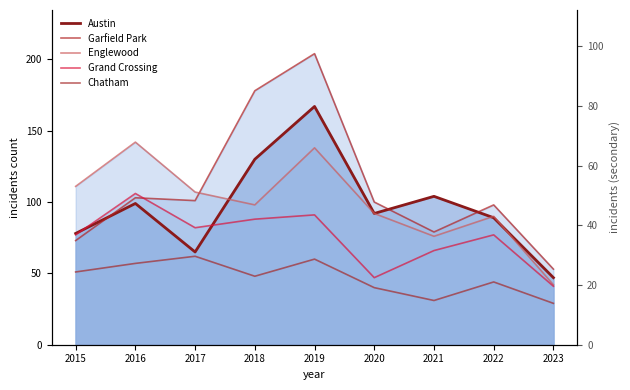

At which category does Garfield Park reach its first local peak?

2016